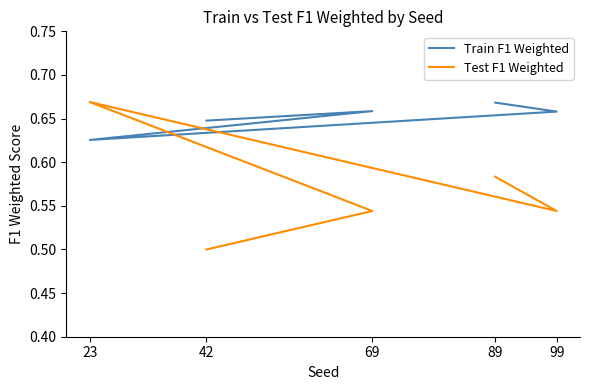

True or false: Train F1 Weighted and Test F1 Weighted intersect in this chart.

True